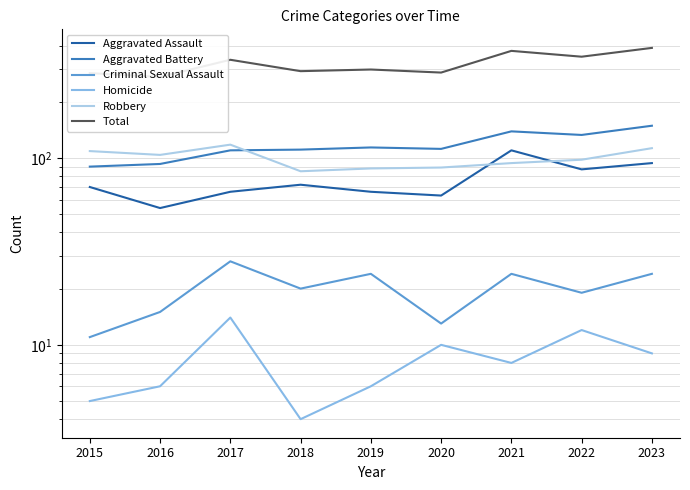

Does the chart display data point markers on the line(s)?

No